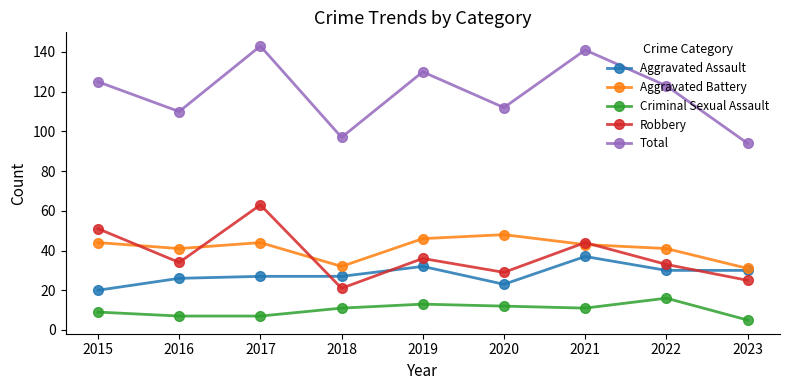

The Robbery series shows 63 at 2017. True or false?

True